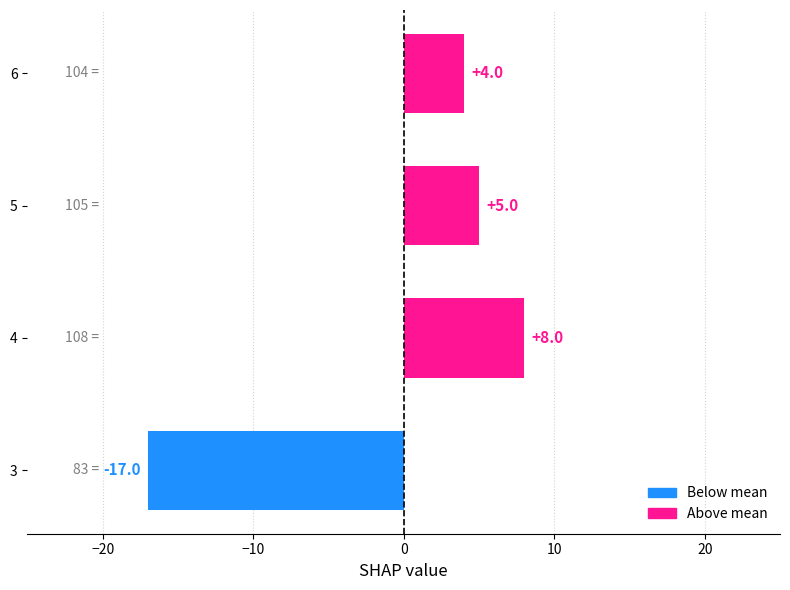

What is the minimum value shown in the chart?

-17